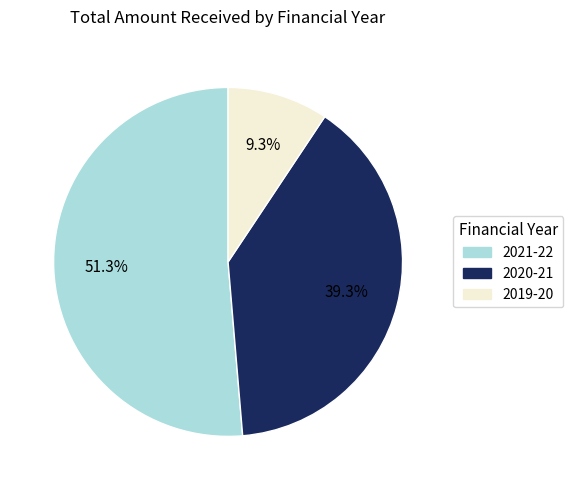

Rank the categories by value from lowest to highest.

2019-20, 2020-21, 2021-22